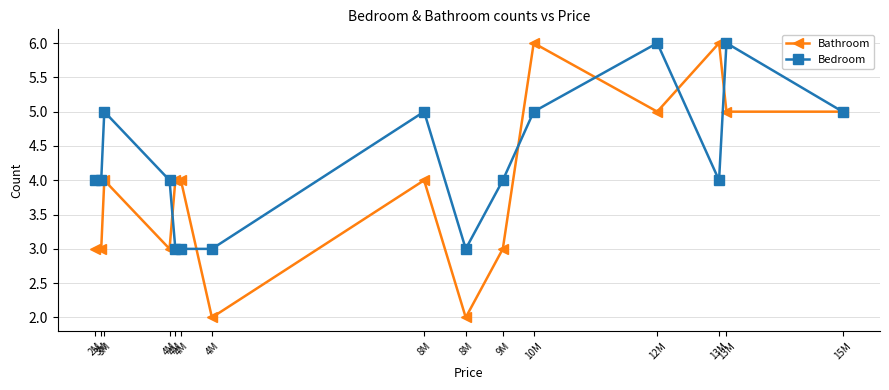

In Bathroom, how many points are lower than both neighbors (excluding endpoints)?

4